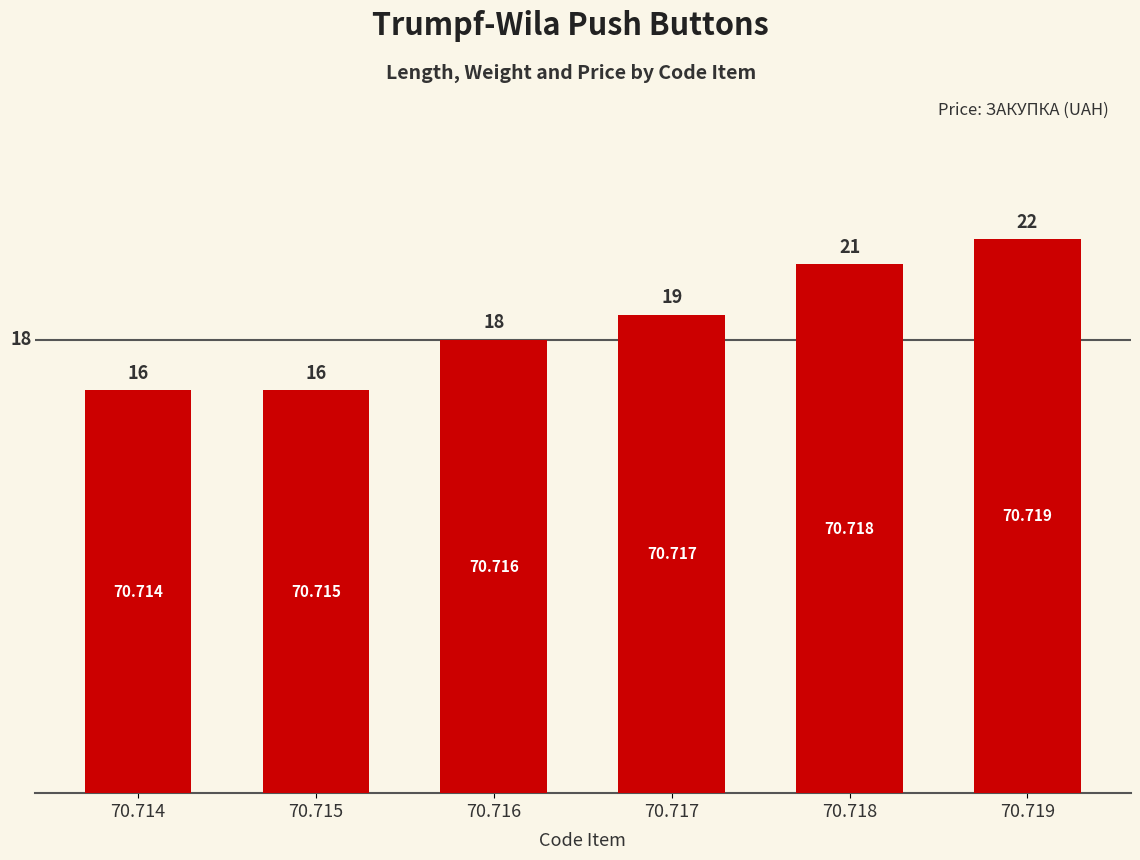

Does the chart contain any negative values?

No